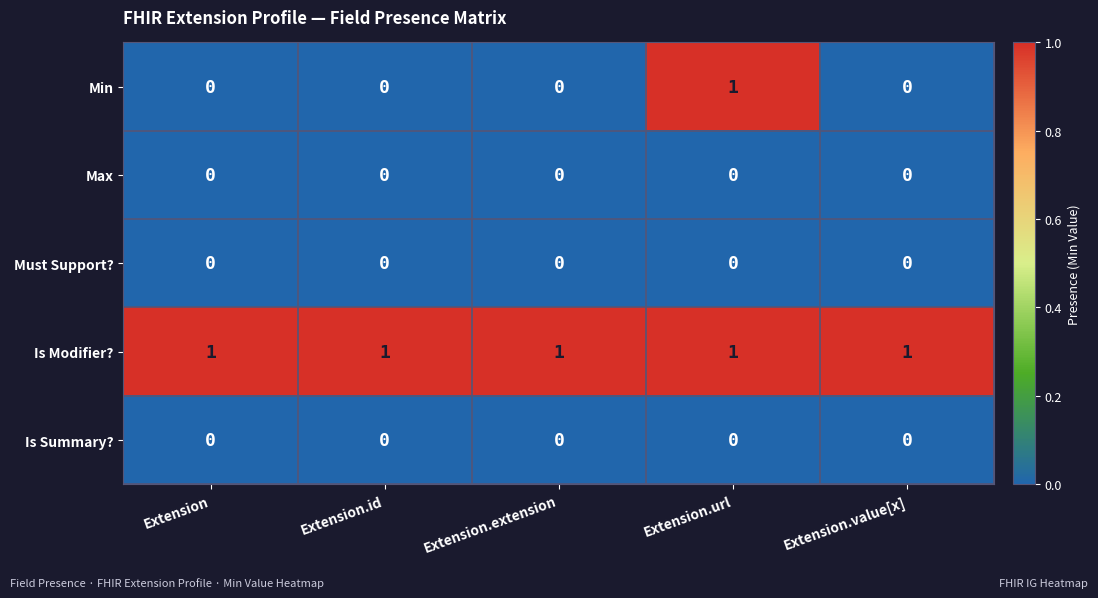

Reading right to left, what are all the values shown in this chart?

Min: Extension.value[x]=0	Extension.url=1	Extension.extension=0	Extension.id=0	Extension=0
Max: Extension.value[x]=0	Extension.url=0	Extension.extension=0	Extension.id=0	Extension=0
Must Support?: Extension.value[x]=0	Extension.url=0	Extension.extension=0	Extension.id=0	Extension=0
Is Modifier?: Extension.value[x]=1	Extension.url=1	Extension.extension=1	Extension.id=1	Extension=1
Is Summary?: Extension.value[x]=0	Extension.url=0	Extension.extension=0	Extension.id=0	Extension=0